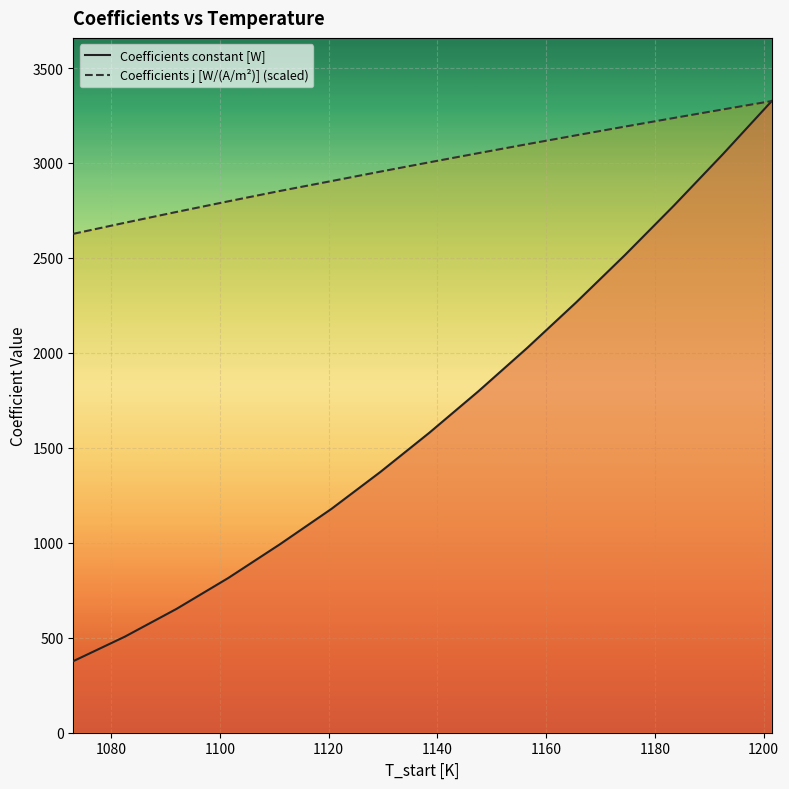

What is the value of the Coefficients constant [W] point at the 9th from the left?

1797.2